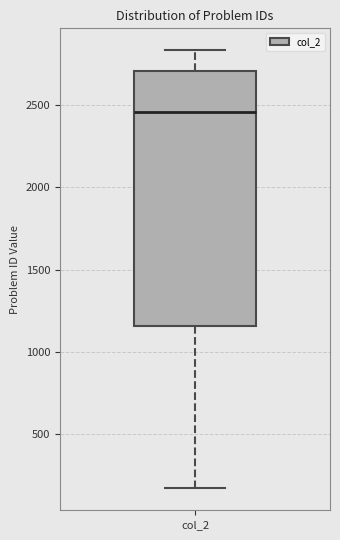

Where does the median line of the box for col_2 sit on the y-axis? The values are not printed on the chart, so give them approximately, as read against the axis.

2450